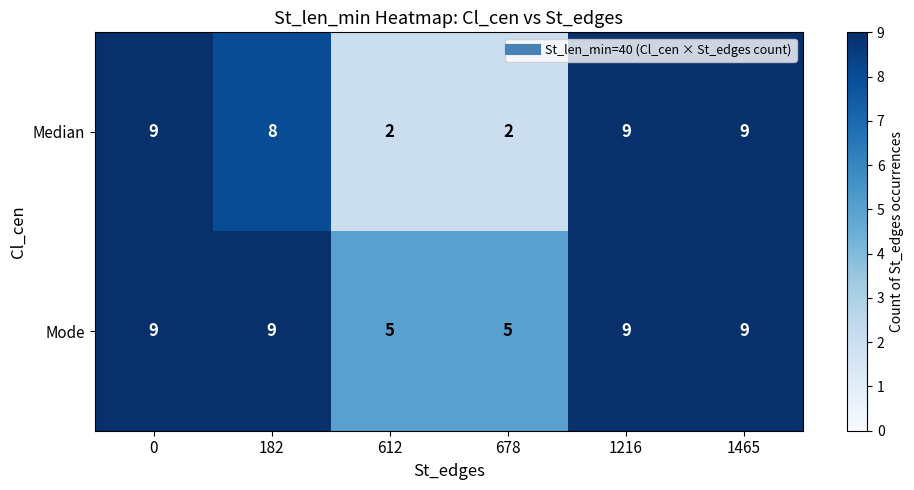

What is the difference between the Mode values at 678 and 1216?

4